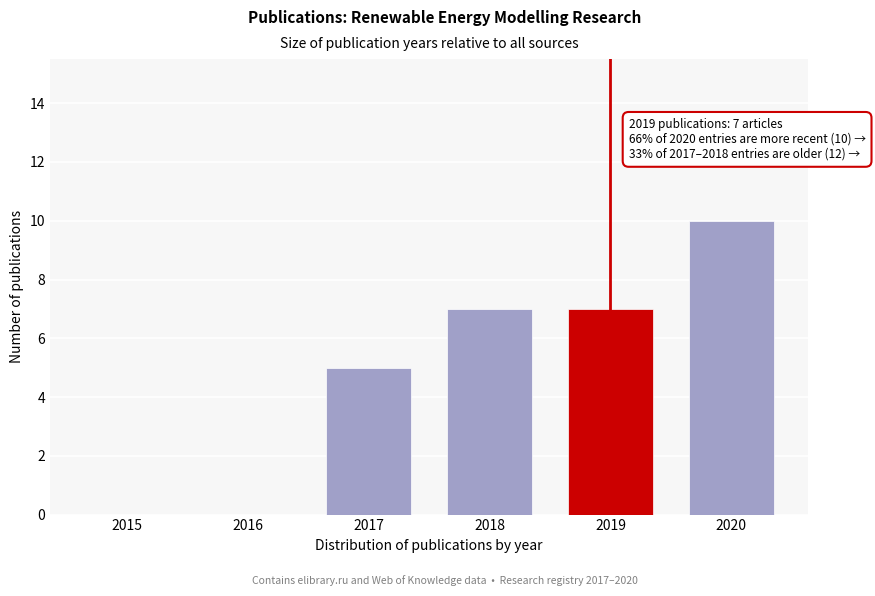

Reading left to right, list all the values displayed in this chart.

2015=0	2016=0	2017=5	2018=7	2019=7	2020=10